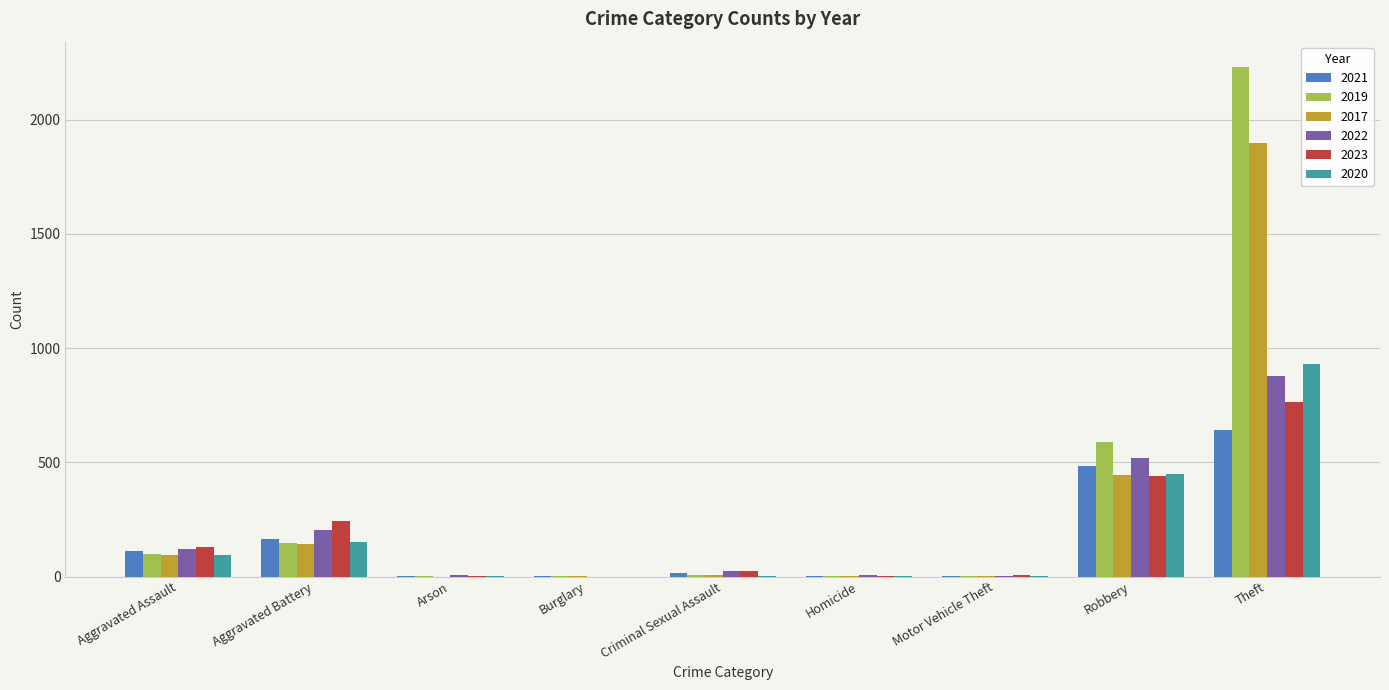

What is the average value of the 2023 series?

179